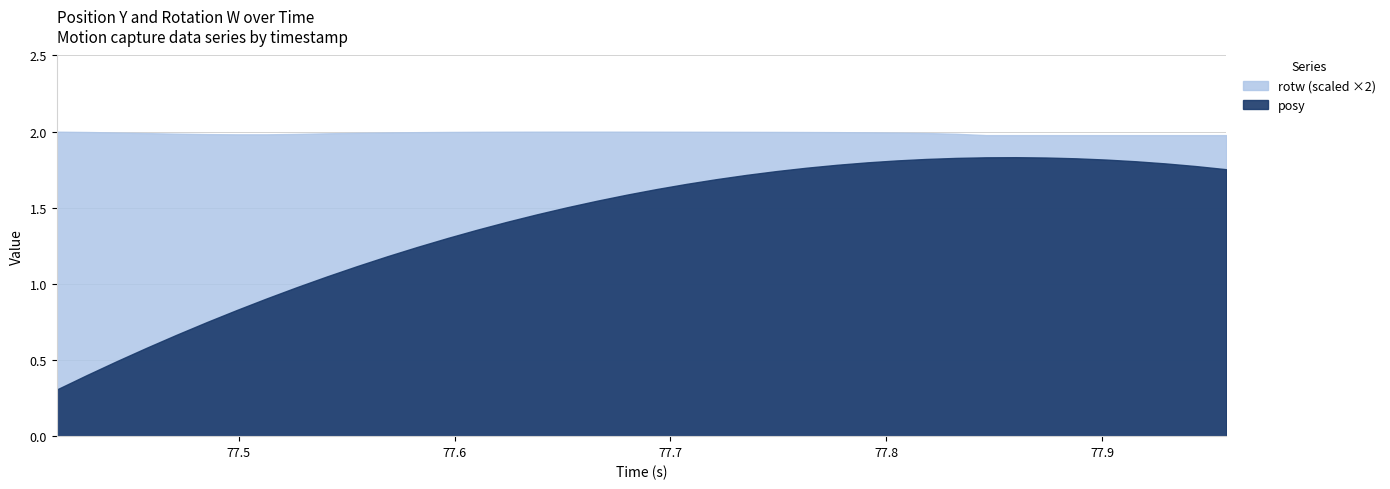

What is the sum of all posy values?

56.1